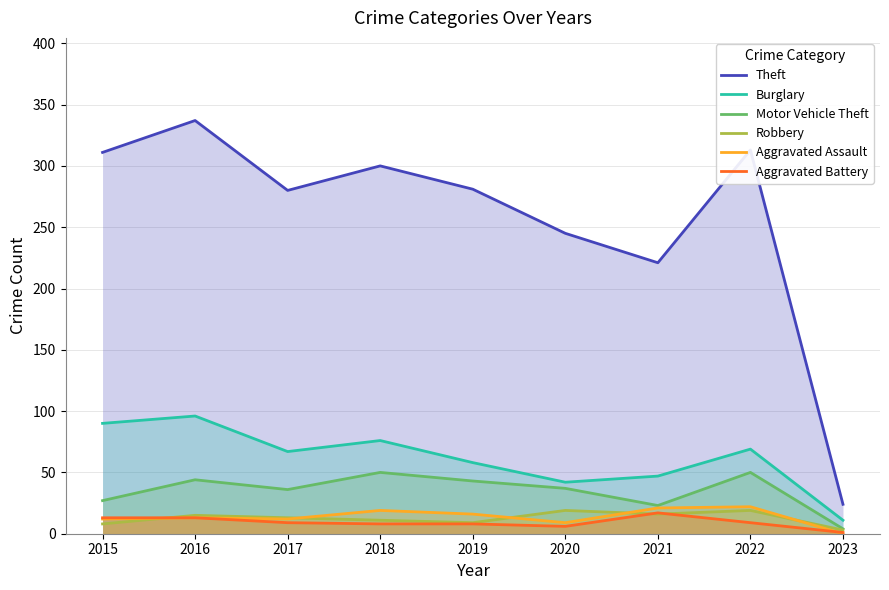

What is the value of the Robbery point at the 9th from the left?

3